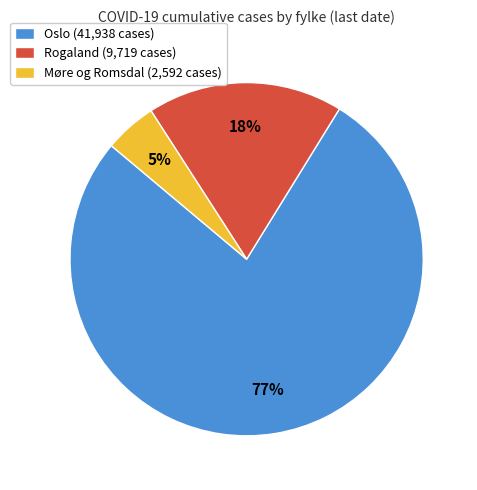

Is it true that Møre og Romsdal (2,592 cases) is 15% of the pie?

False